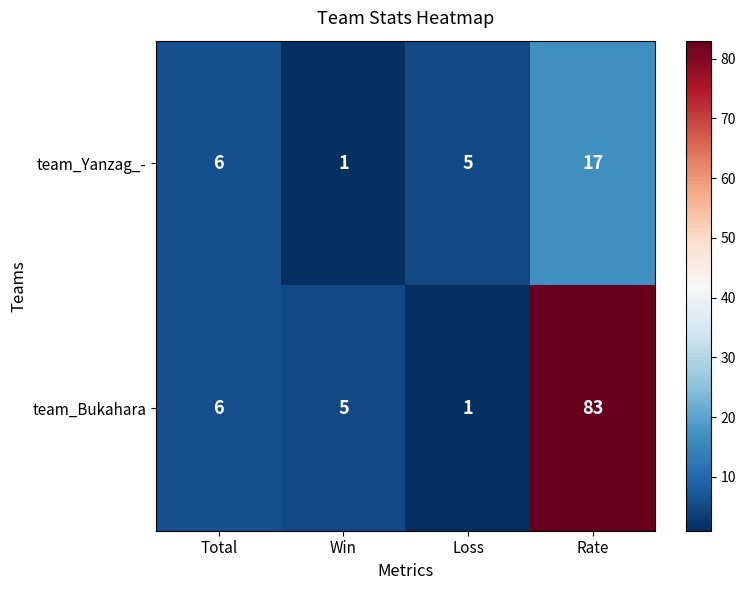

Reading left to right, list all the values displayed in this chart.

team_Yanzag_-: Total=6	Win=1	Loss=5	Rate=17
team_Bukahara: Total=6	Win=5	Loss=1	Rate=83